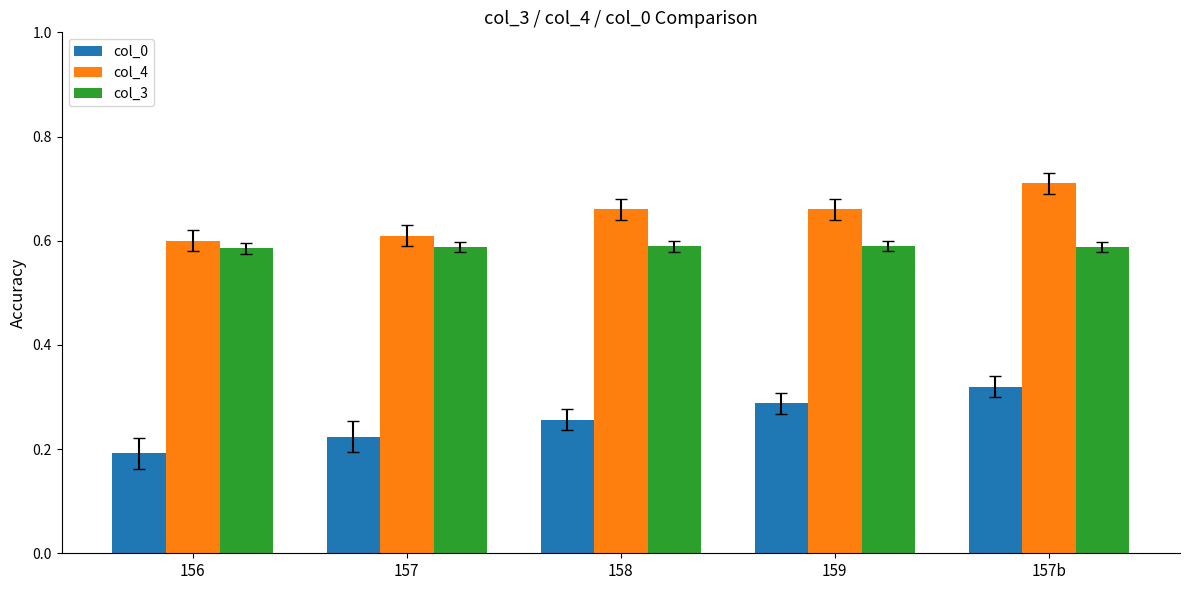

Is the value of col_4 at 157 greater than the value of col_3 at 158?

Yes